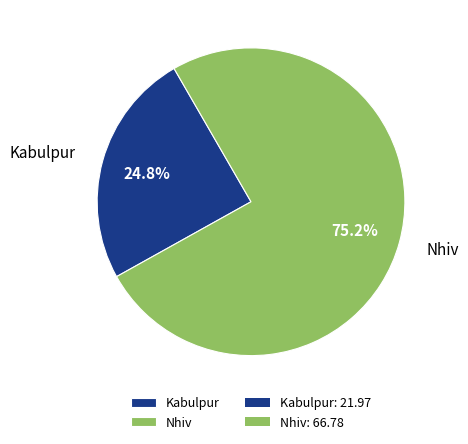

Which category has the biggest portion of the pie?

Nhiv